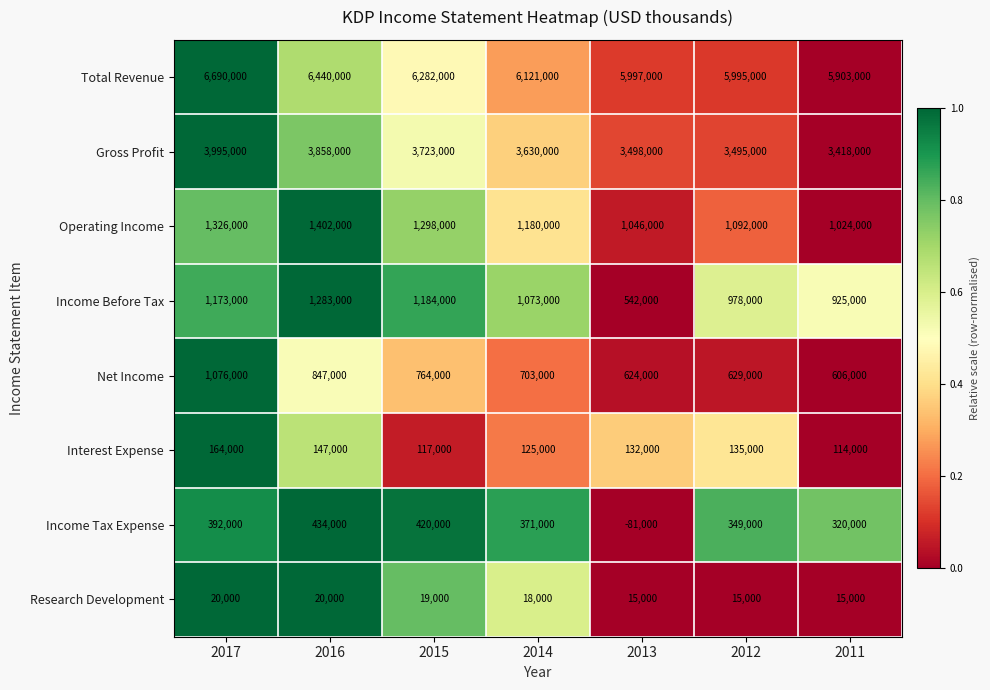

Which category has the lowest value across all series?

2013